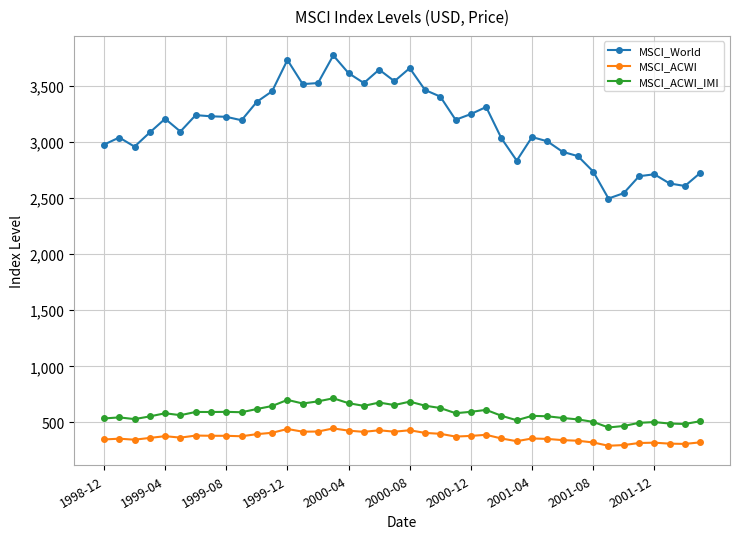

What is the minimum value for MSCI_ACWI?

291.9